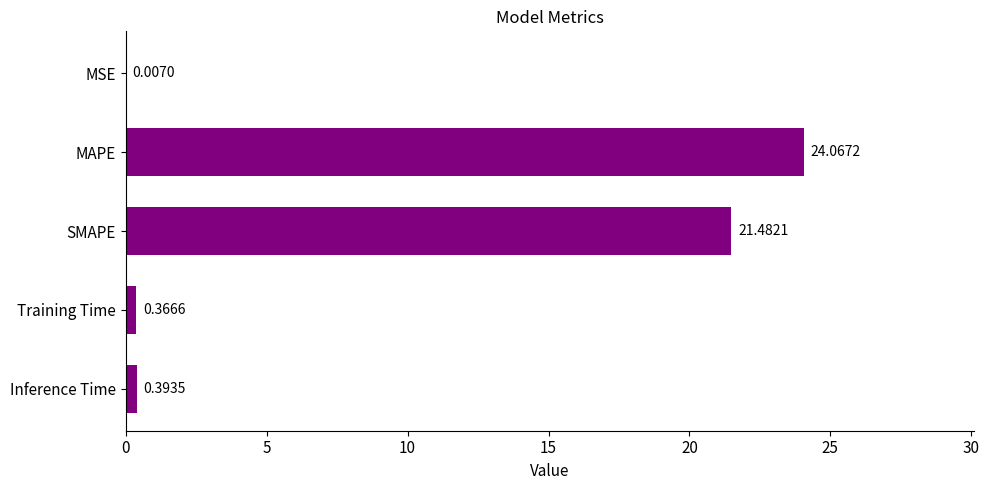

What is the sum of all values?

46.3